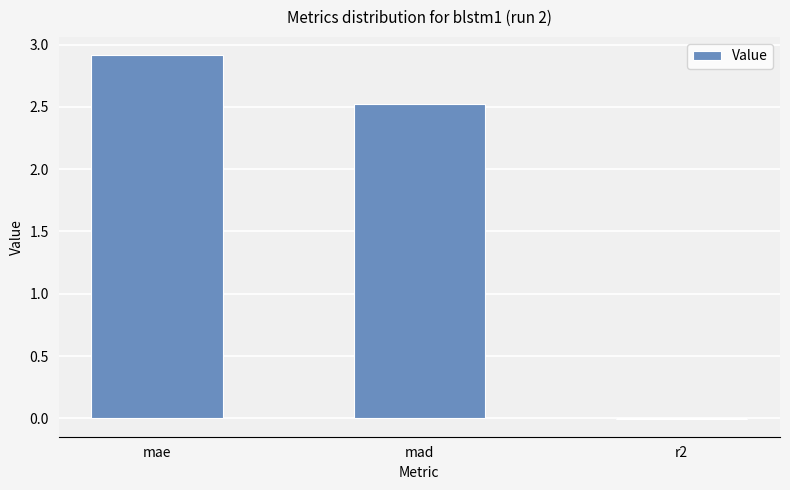

How many values are above zero?

2